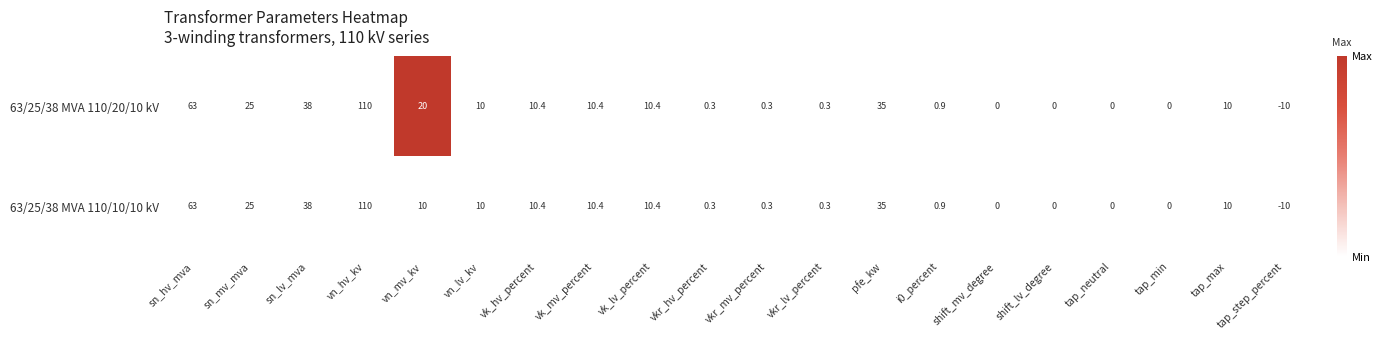

Is it true that 63/25/38 MVA 110/10/10 kV equals 24.9 at sn_lv_mva?

False